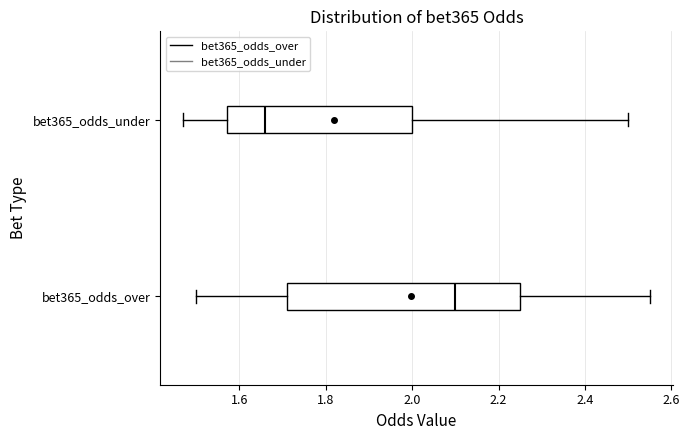

Reading bottom to top, transcribe this box plot: for each box, give where its median line is, the range the box spans, and where its two whiskers end, as read against the x-axis. The values are not printed on the chart, so give them approximately, as read against the axis.

bet365_odds_over: median 2.10, box 1.72 to 2.26, whiskers 1.50 to 2.56
bet365_odds_under: median 1.66, box 1.58 to 2.00, whiskers 1.48 to 2.50